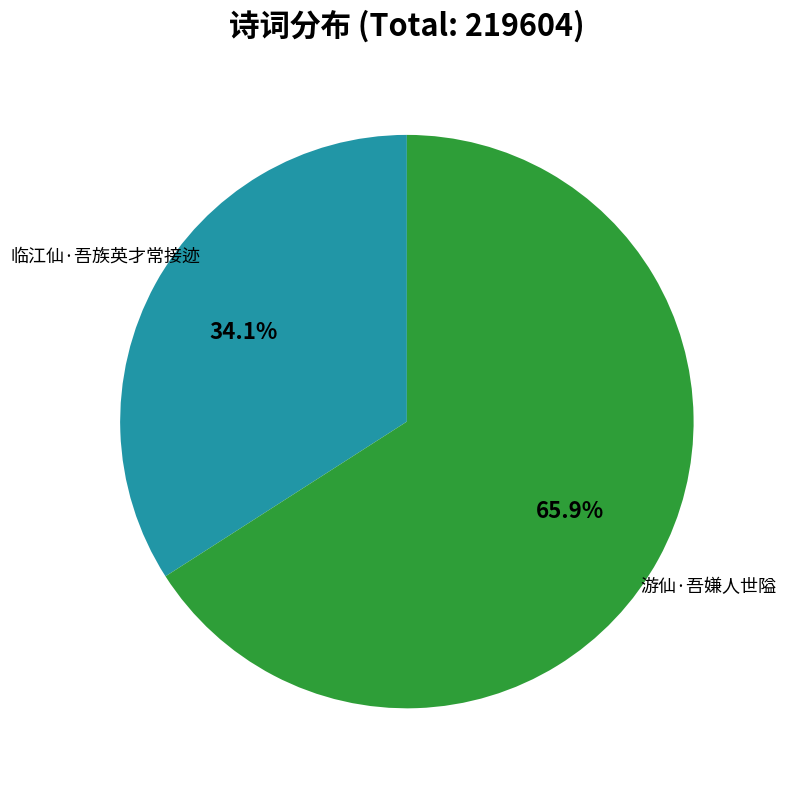

Do 游仙·吾嫌人世隘 and 临江仙·吾族英才常接迹 together represent more than half of the pie?

Yes